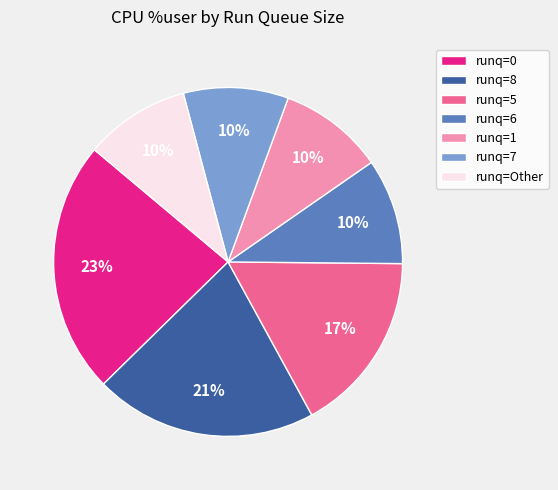

What percentage is the runq=Other slice, to the nearest percent?

10%